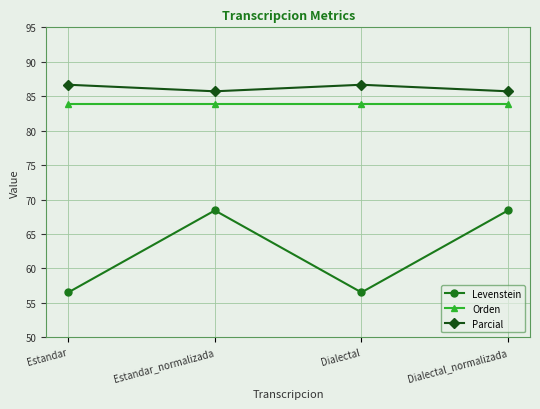

True or false: Orden and Levenstein cross at least once.

False